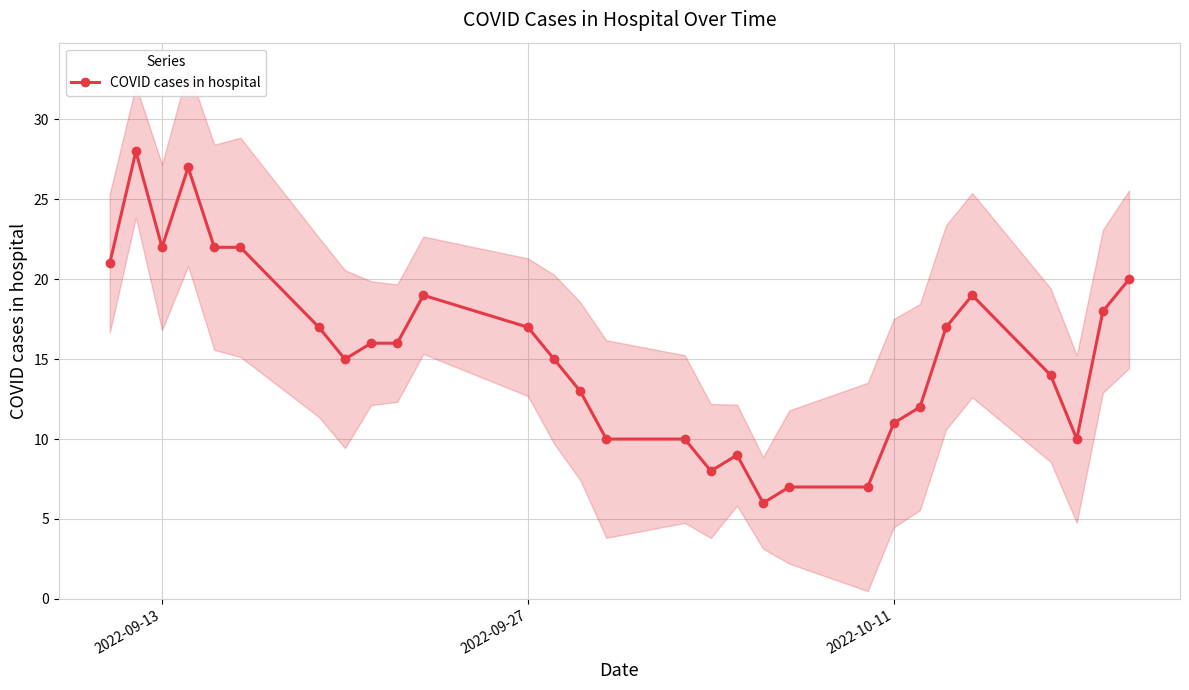

What is the average value?

15